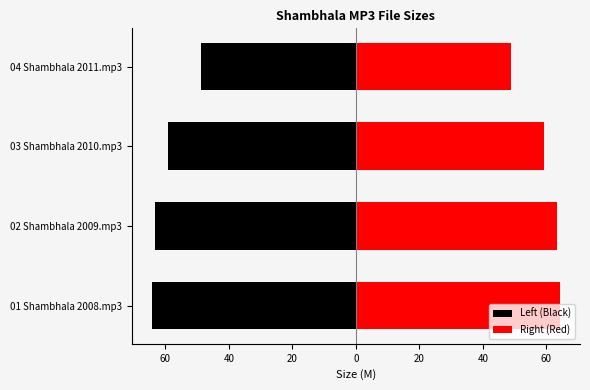

What is the value of the Left (Black) bar at the 1st from the left?

-64.2